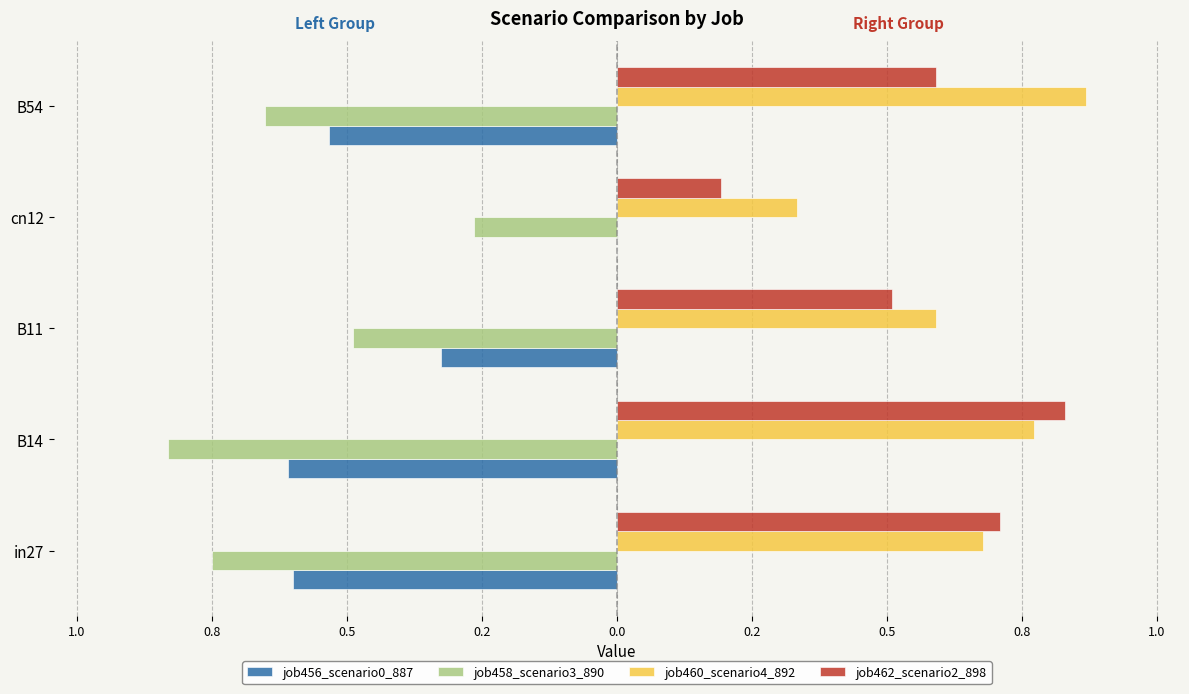

What are all the series names shown in the legend?

job456_scenario0_887, job458_scenario3_890, job460_scenario4_892, job462_scenario2_898